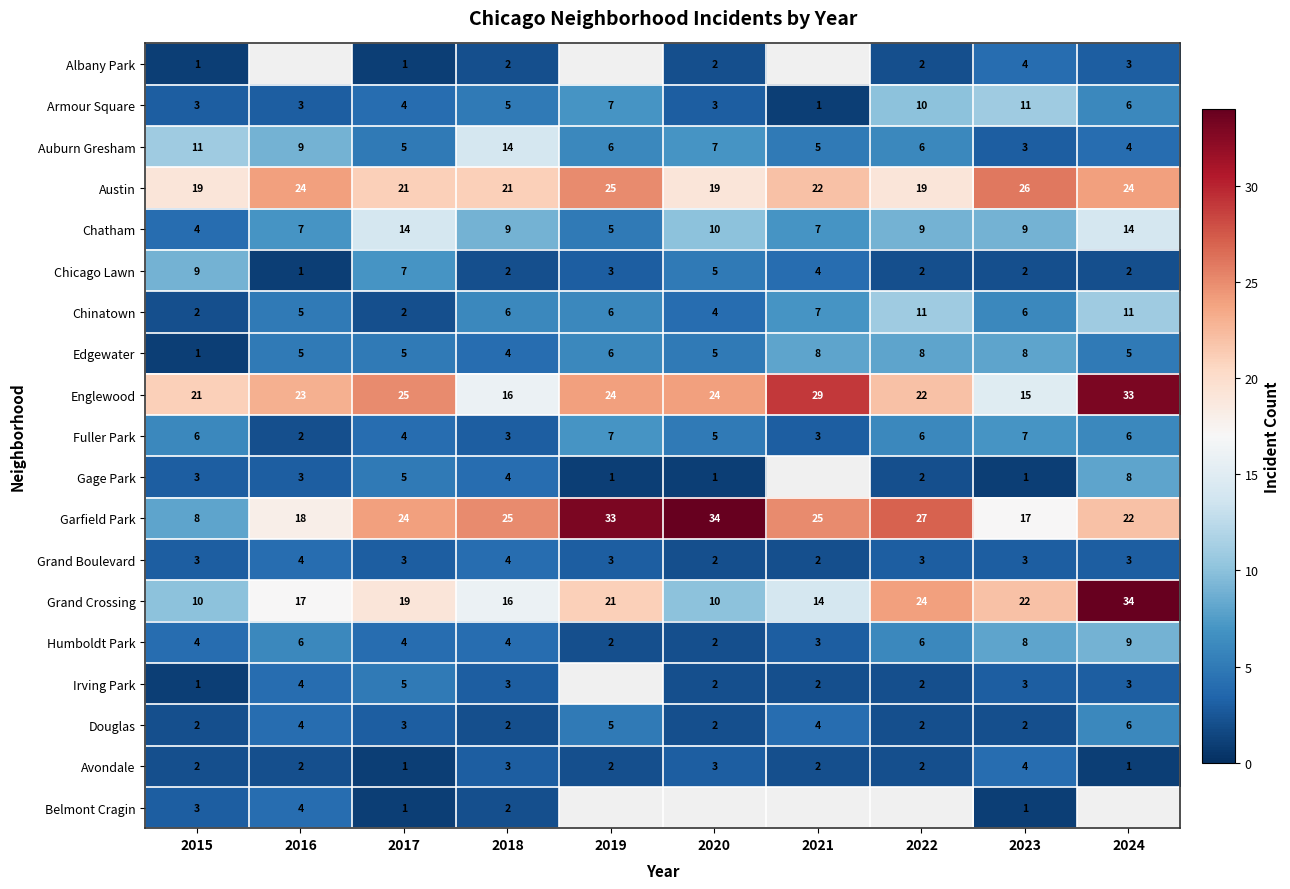

How many categories are shown in the chart?

10